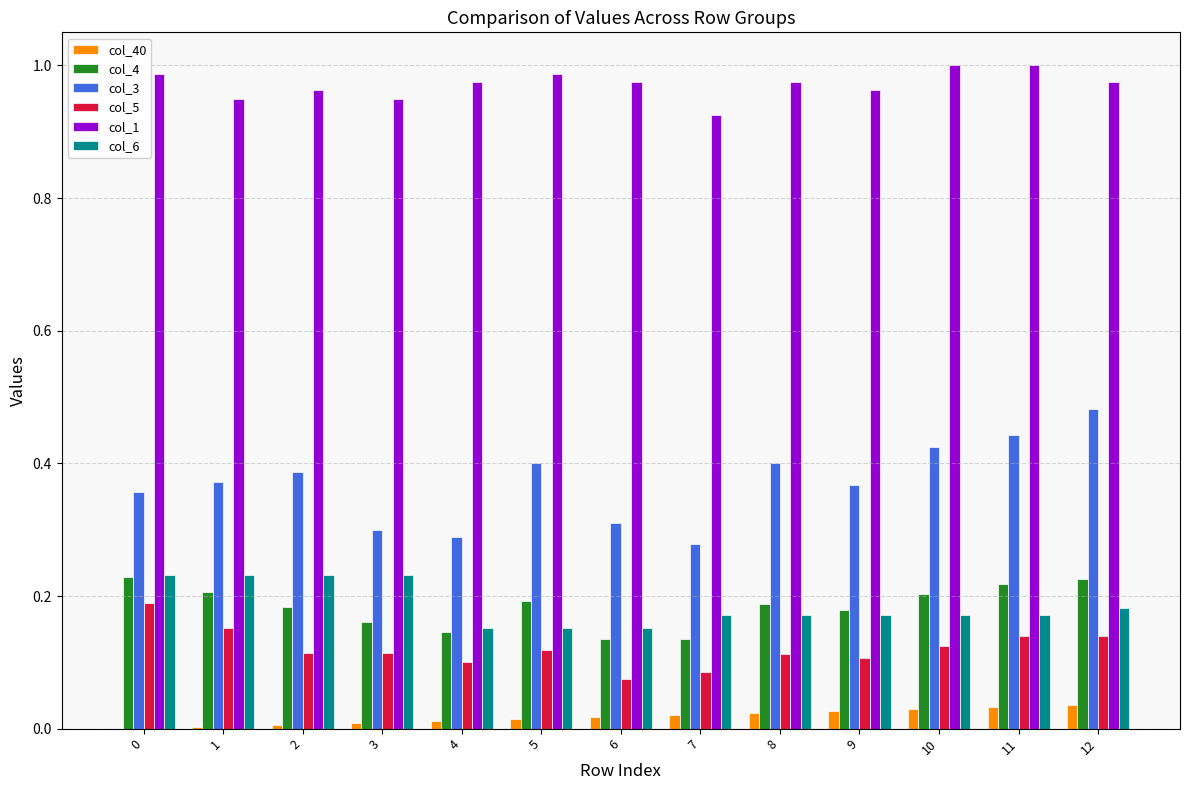

How many col_1 values are between 0 and 1?

13